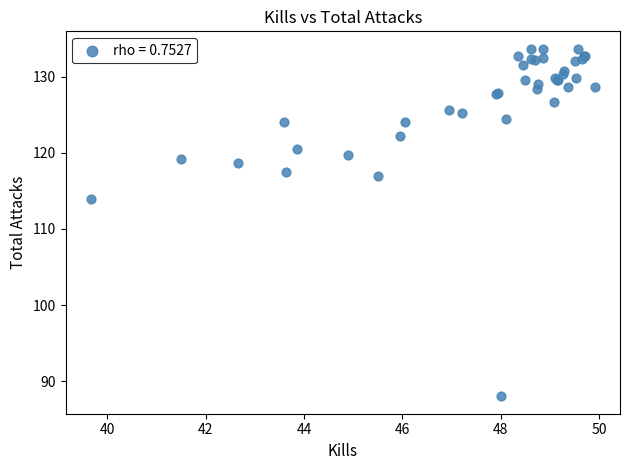

What Y value in the scatter plot is closest to 110?

114.0